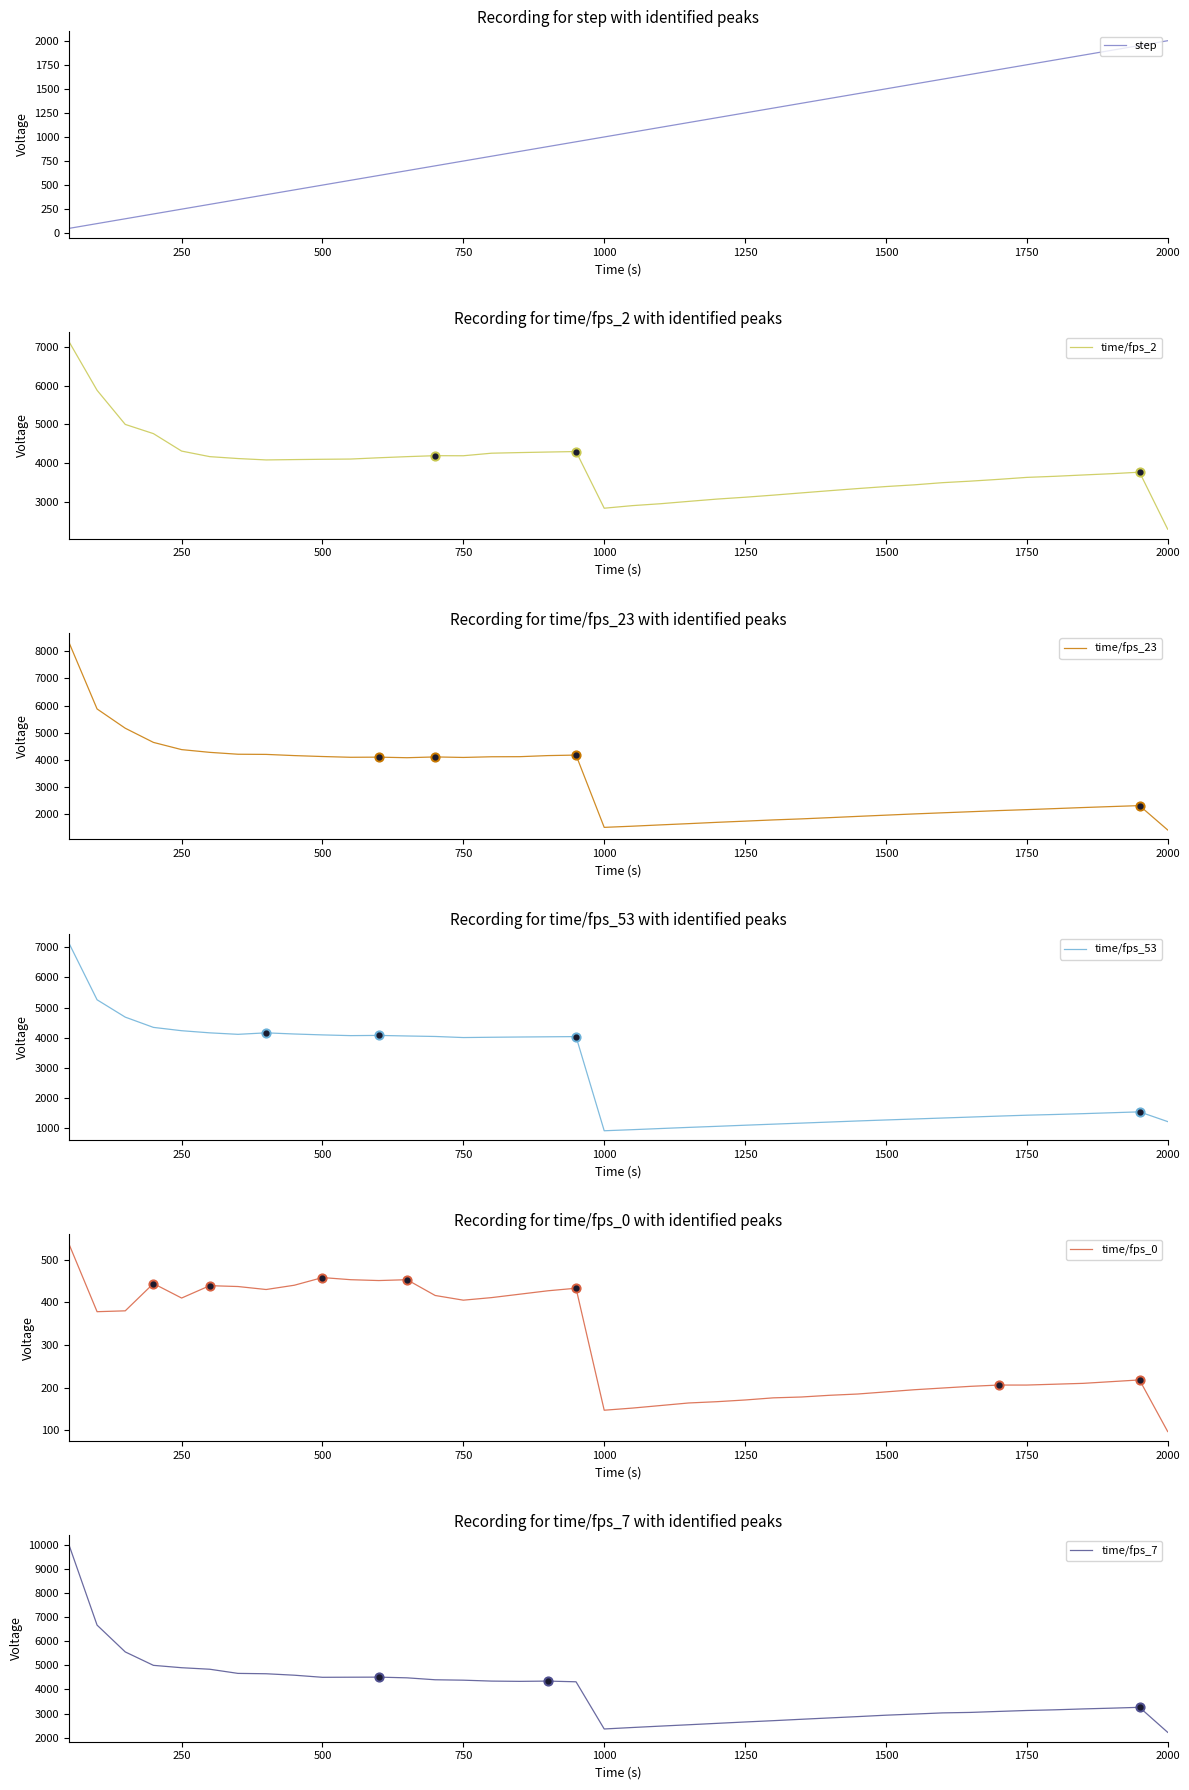

What are all the series names shown in the legend?

step, time/fps_2, time/fps_23, time/fps_53, time/fps_0, time/fps_7